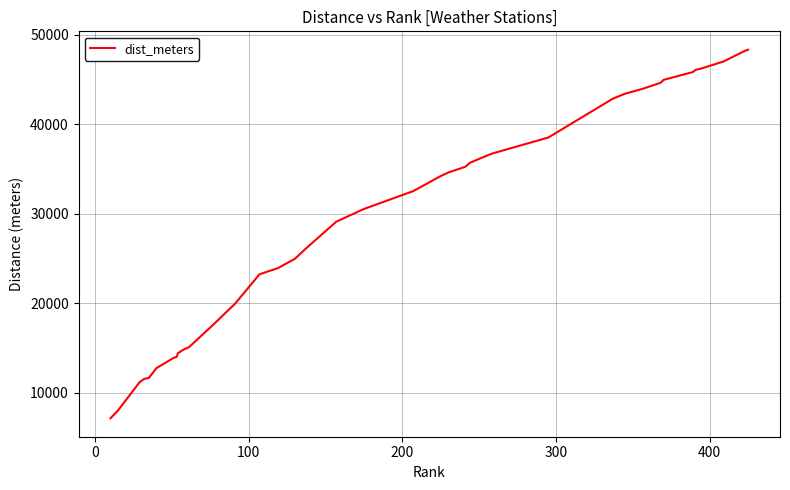

What is the minimum value shown in the chart?

7126.5